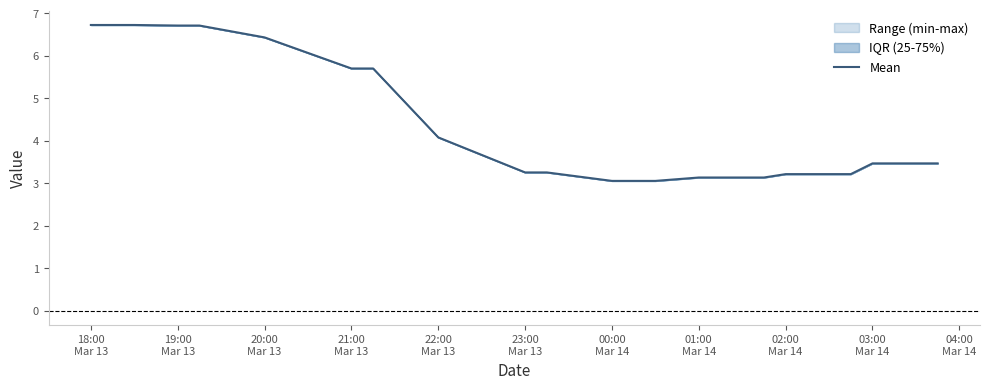

What is the greatest value displayed?

6.7